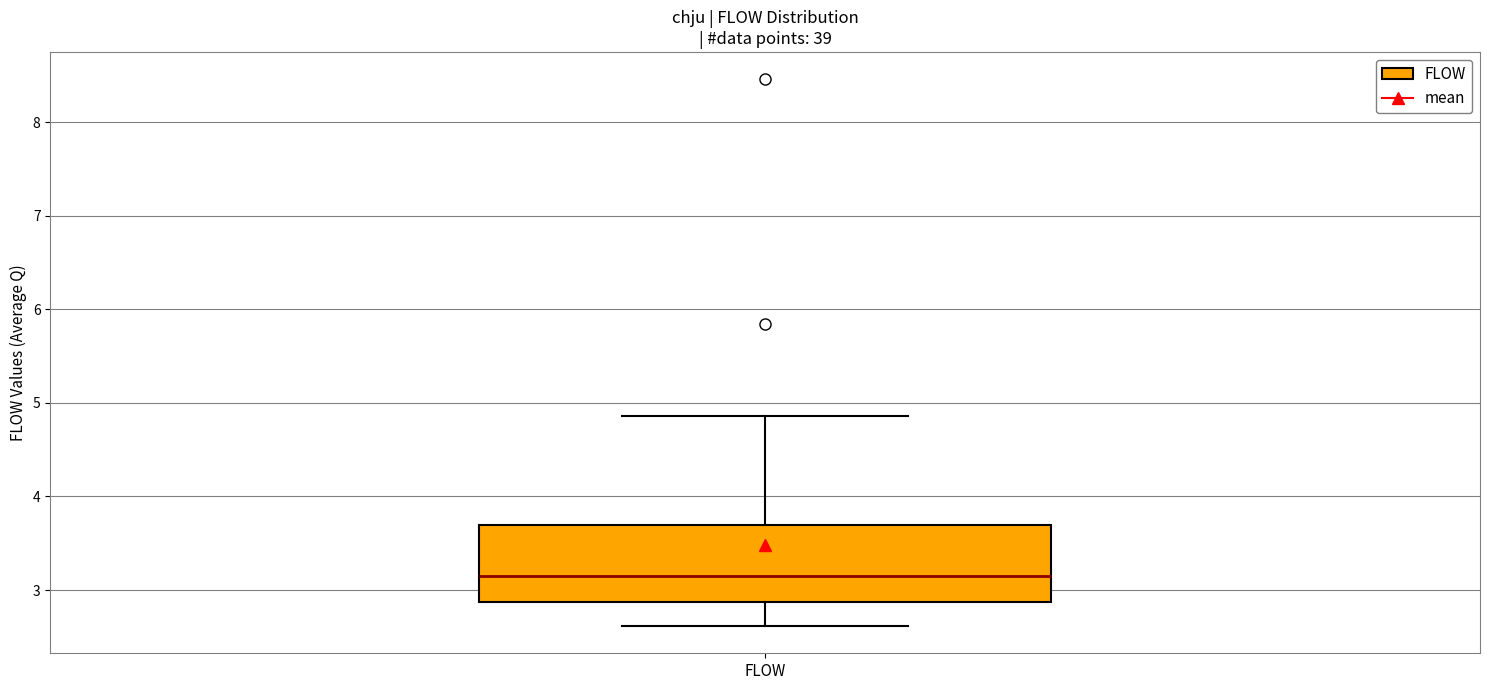

Transcribe this box plot: give where the median line is, the range the box spans, and where the two whiskers end, as read against the y-axis. The values are not printed on the chart, so give them approximately, as read against the axis.

median 3.2, box 2.9 to 3.7, whiskers 2.6 to 4.9